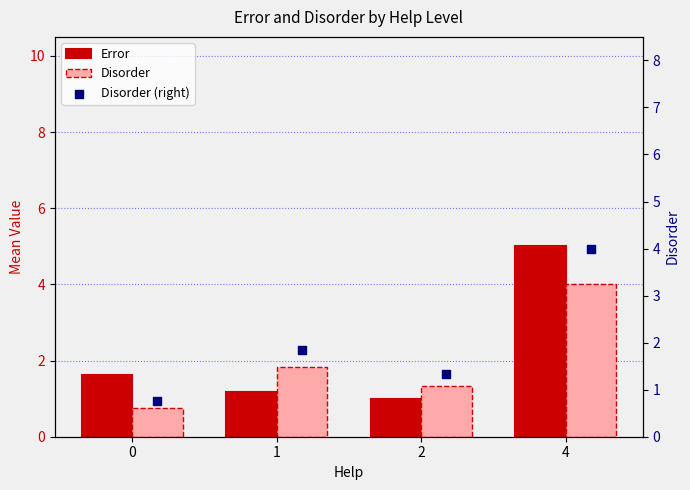

At which category is the sum across all series the highest?

4